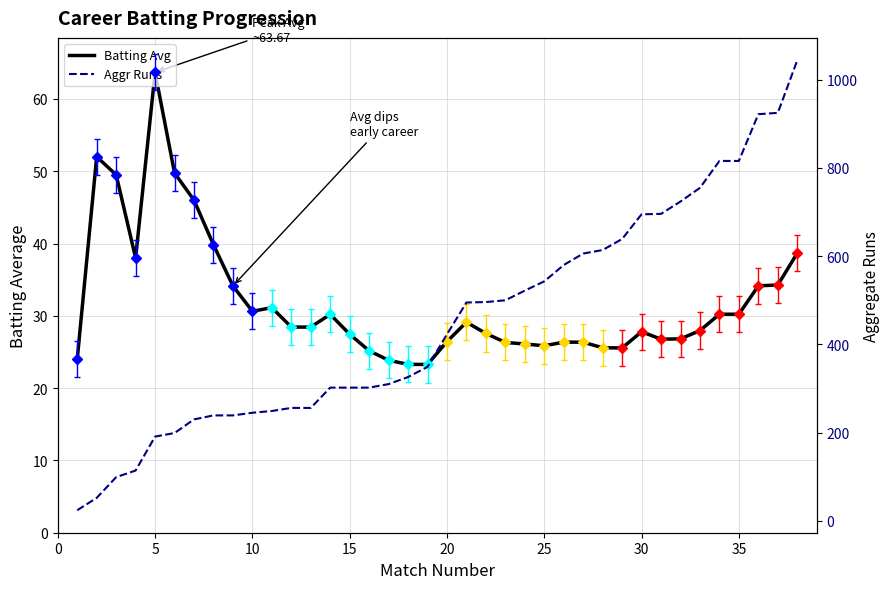

At which label does Aggr Runs first exceed 423?

20